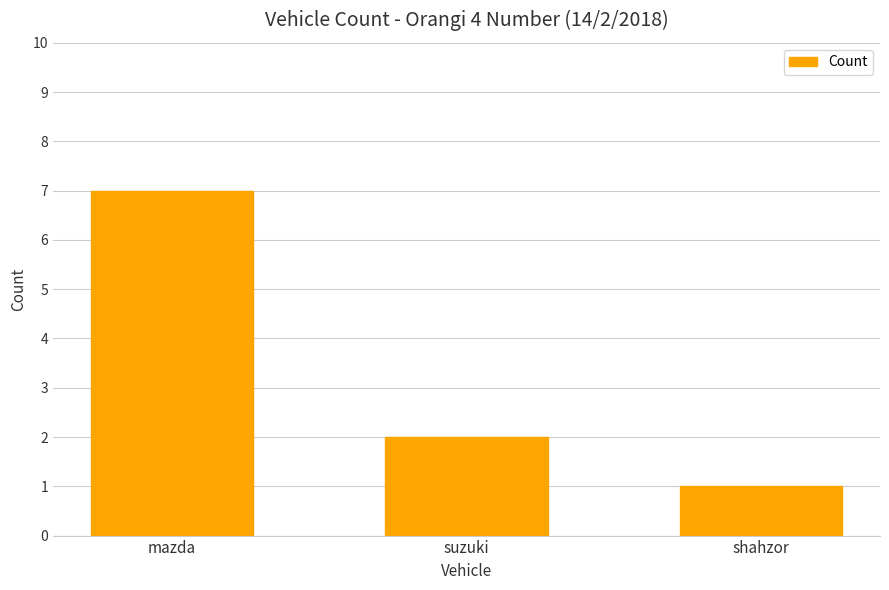

At which category does the chart reach its peak across all series?

mazda